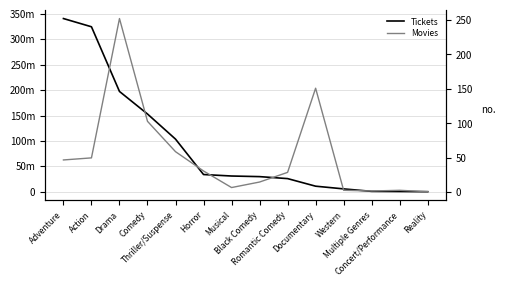

Reading left to right, transcribe all the data shown in this chart.

Tickets: 341021534	324815735	197411349	153003717	103539097	33795651	30866923	29664632	25759866	10832600	5513343	628663	385326	2059
Movies: 47	50	252	103	59	31	7	15	29	151	3	2	3	1